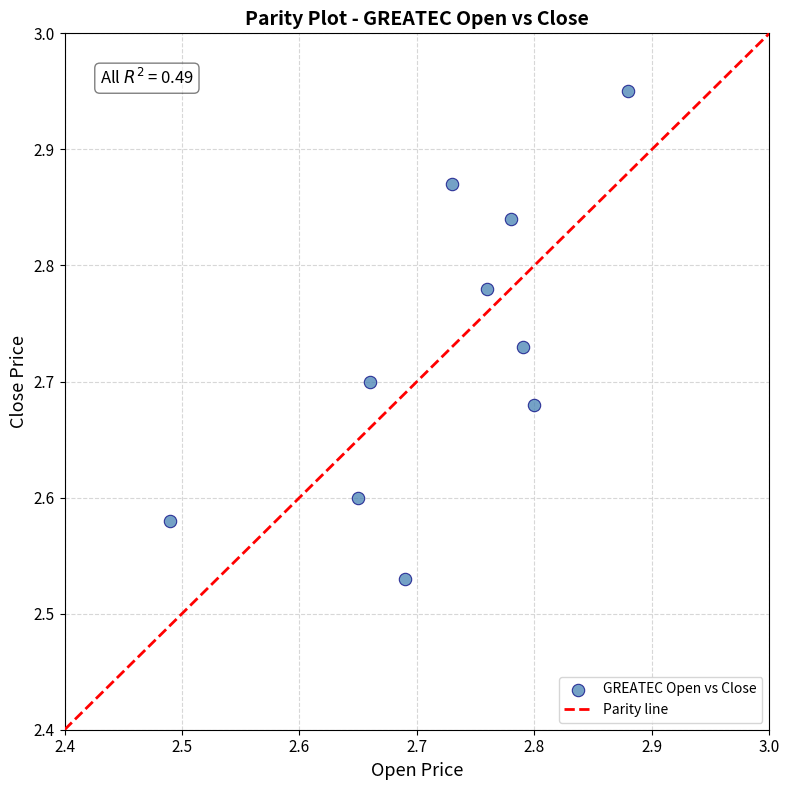

What is the range of X values (max minus min)?

0.4